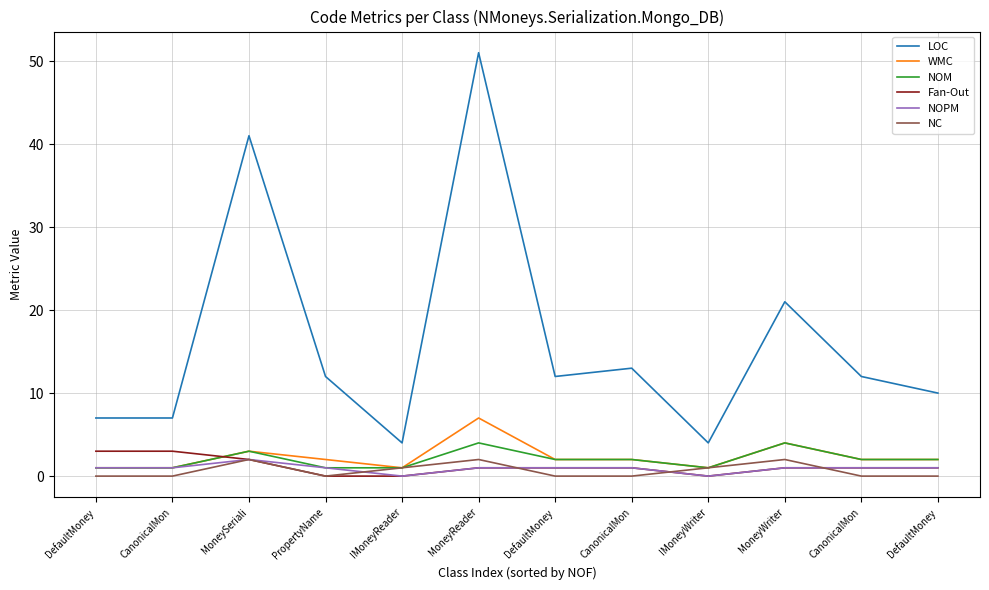

How many lines are shown in the chart?

6